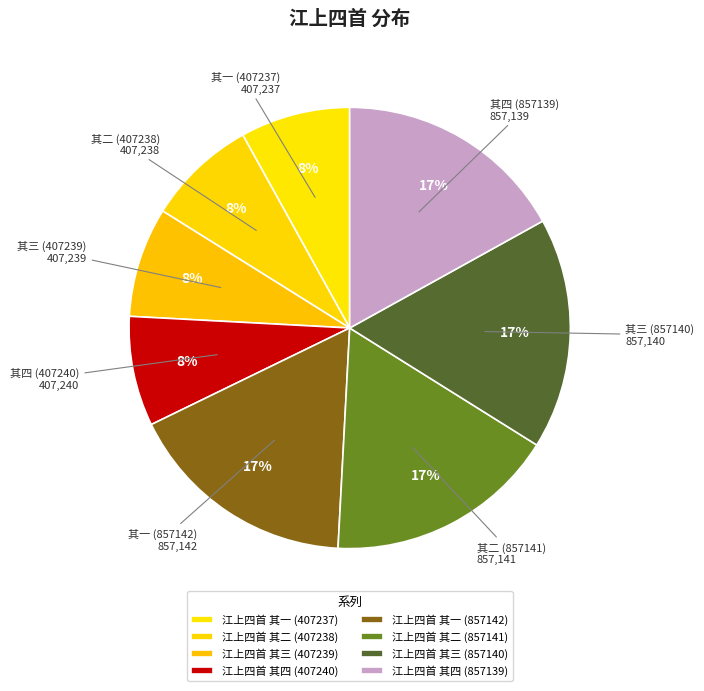

How many slices are in this pie chart?

8